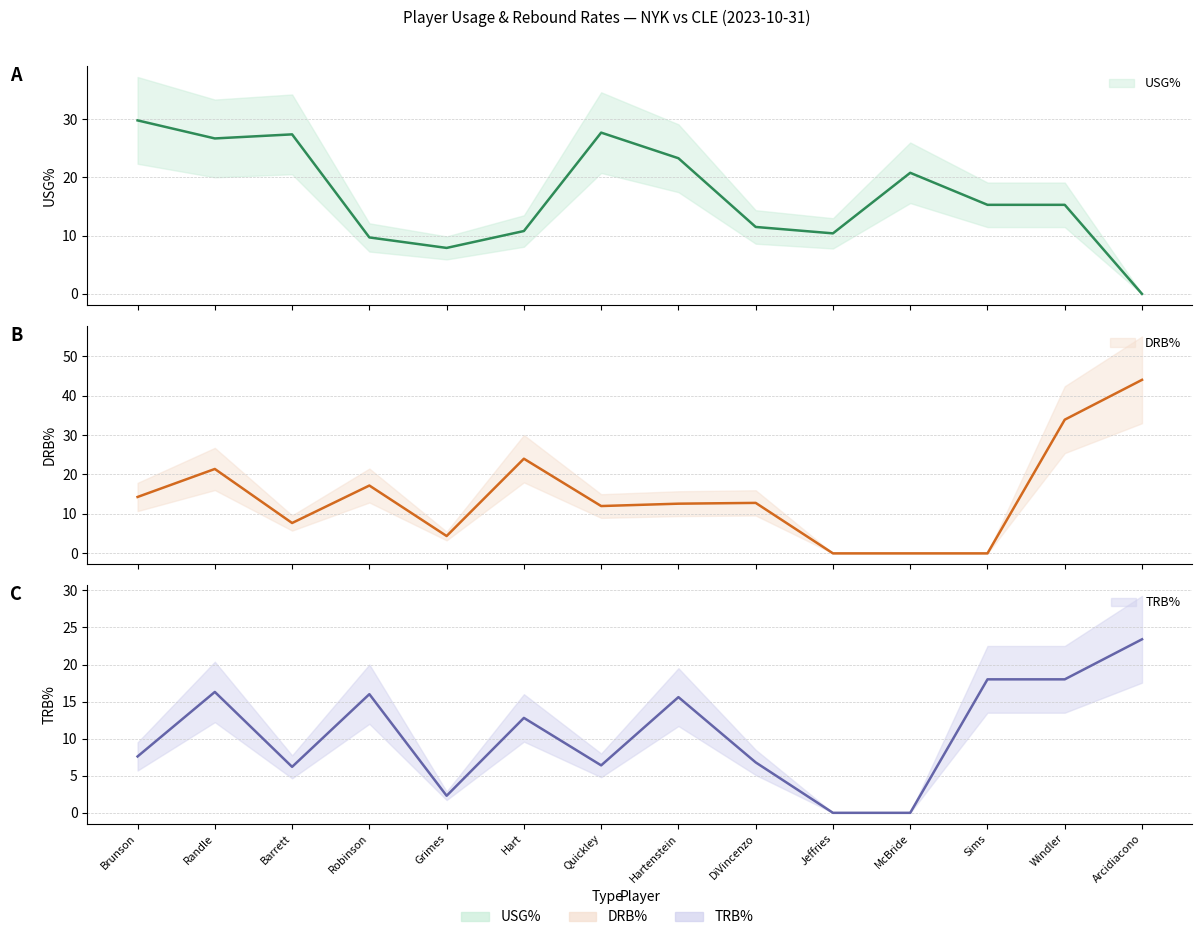

At which label is DRB% closest to 22?

Randle